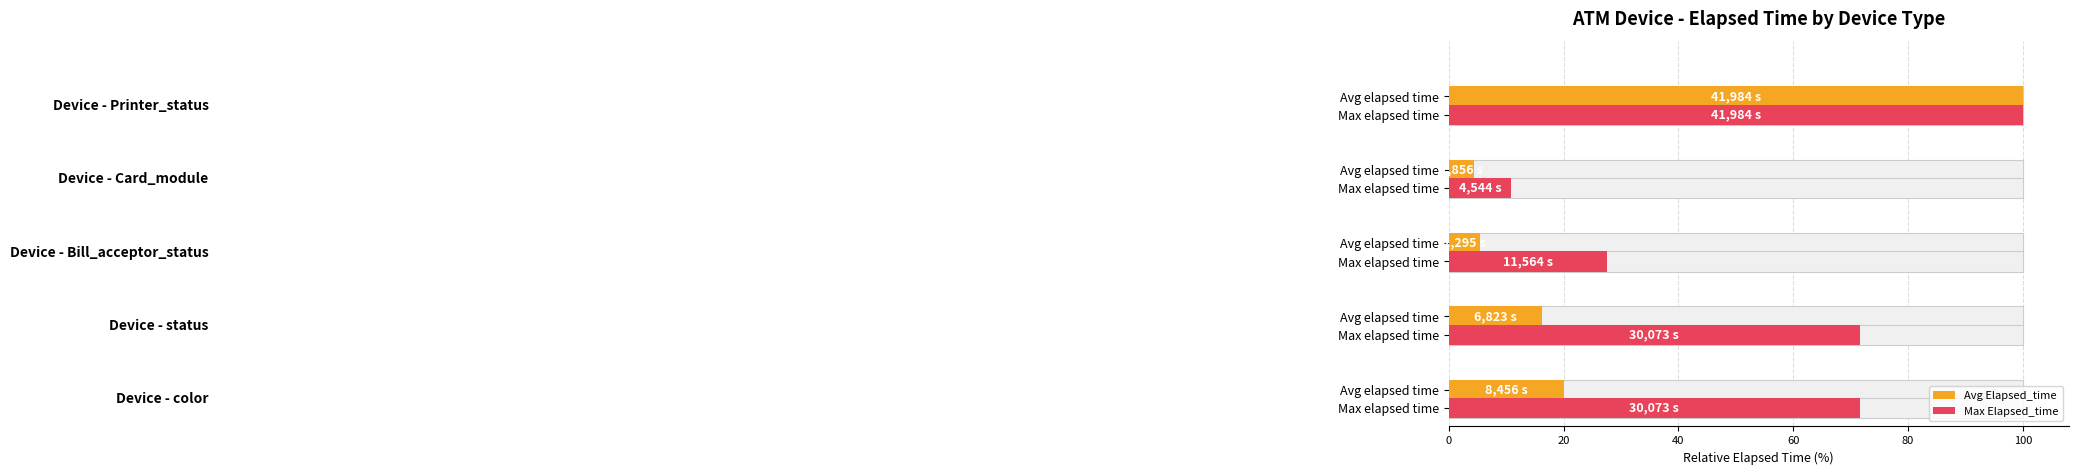

Which series has the widest spread of values?

Avg Elapsed_time